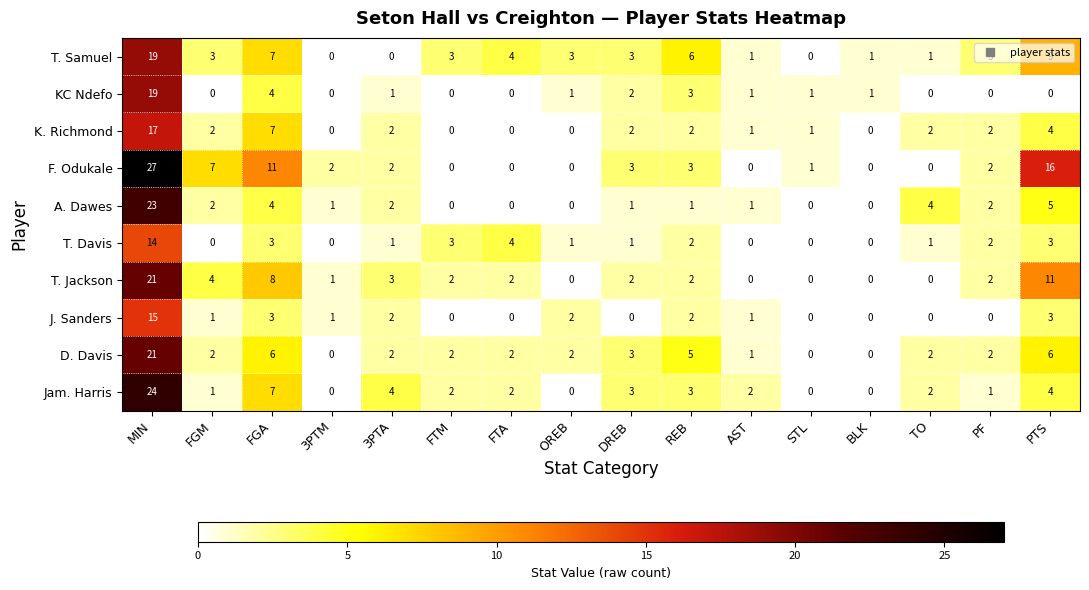

True or false: J. Sanders has a value of 0 at TO.

True